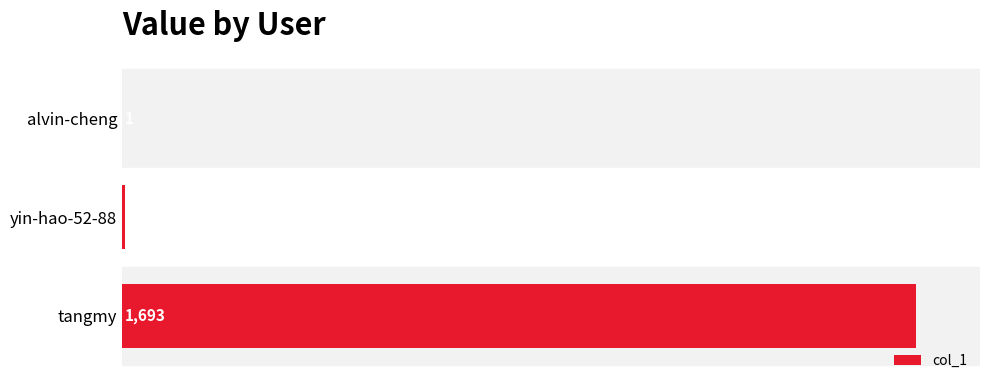

What is the change in value from yin-hao-52-88 to tangmy?

+1687